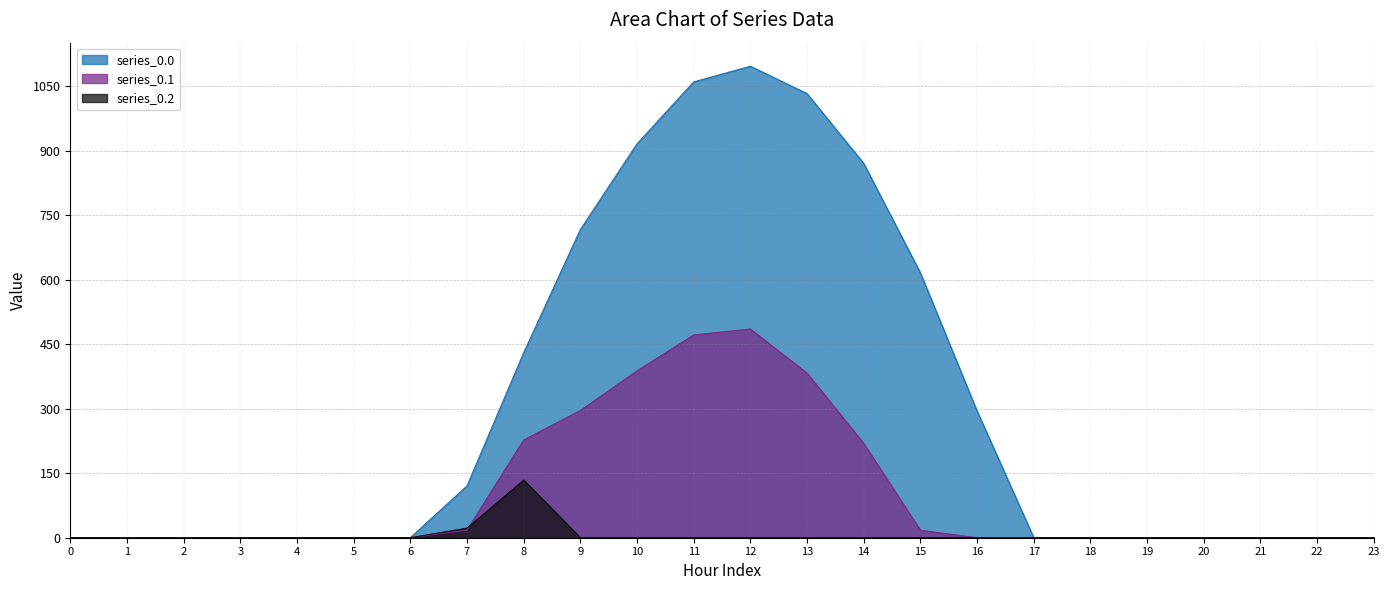

Reading left to right, list all the values displayed in this chart.

series_0.0: 0.0	0.0	0.0	0.0	0.0	0.0	0.0	120.6	430.3	716.9	916.2	1060.3	1096.7	1032.9	870.6	615.9	294.5	0.0	0.0	0.0	0.0	0.0	0.0	0.0
series_0.1: 0.0	0.0	0.0	0.0	0.0	0.0	0.0	17.7	227.5	295.9	388.1	471.7	485.4	382.7	219.2	17.3	0.0	0.0	0.0	0.0	0.0	0.0	0.0	0.0
series_0.2: 0.0	0.0	0.0	0.0	0.0	0.0	0.0	22.3	134.2	0.0	0.0	0.0	0.0	0.0	0.0	0.0	0.0	0.0	0.0	0.0	0.0	0.0	0.0	0.0